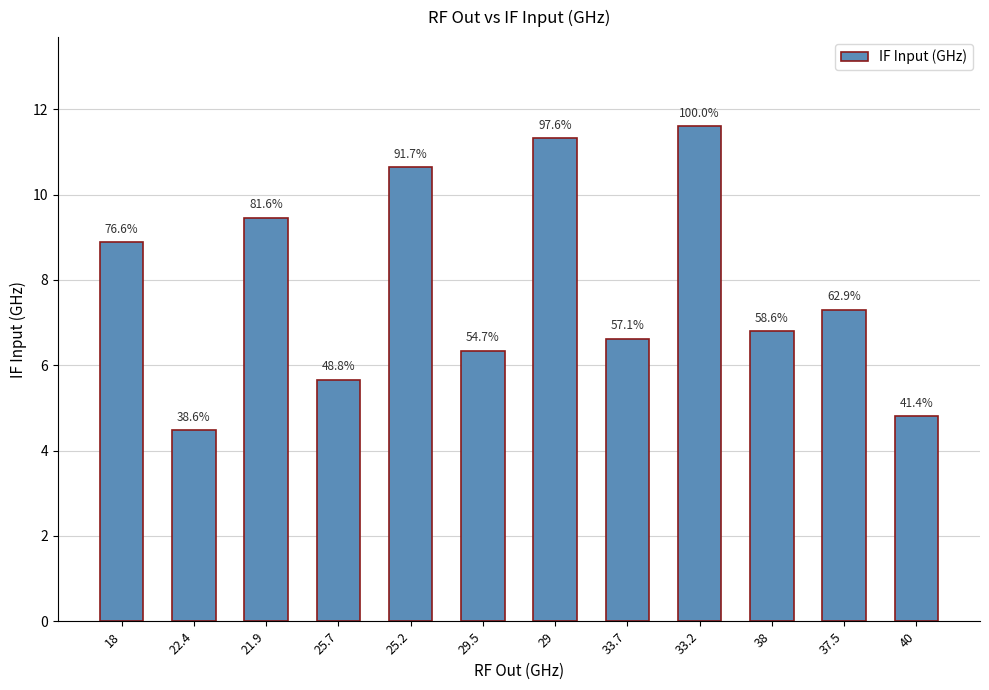

At which category does the chart reach its peak across all series?

33.2